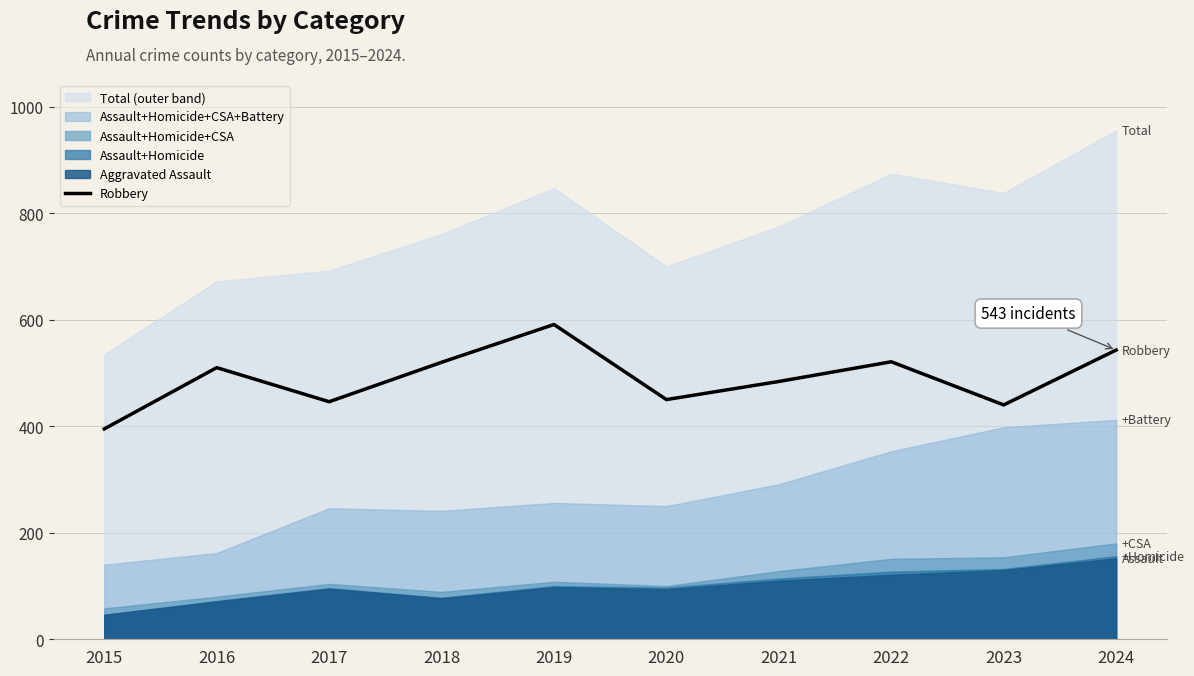

What is the approximate value at 2023?

440